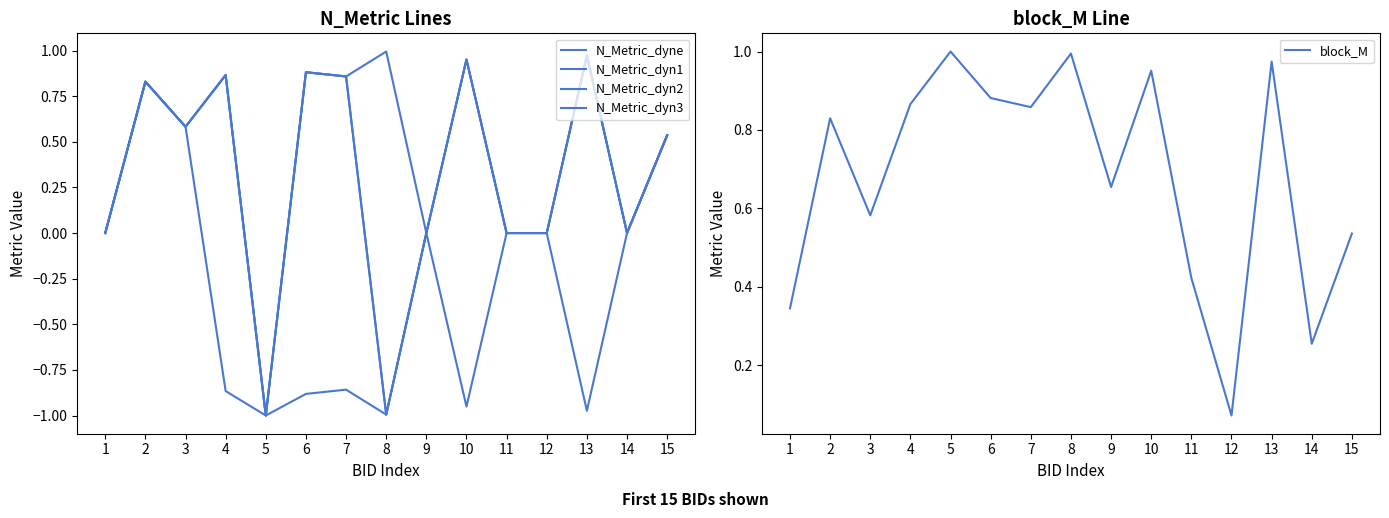

How many interior local valleys does the block_M series have?

5